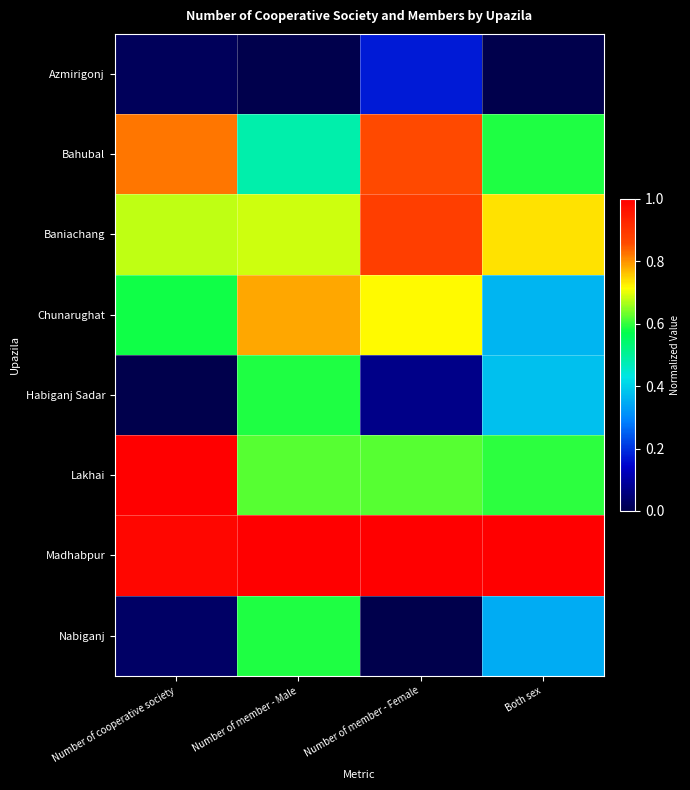

Which series has the largest total across all categories?

Madhabpur